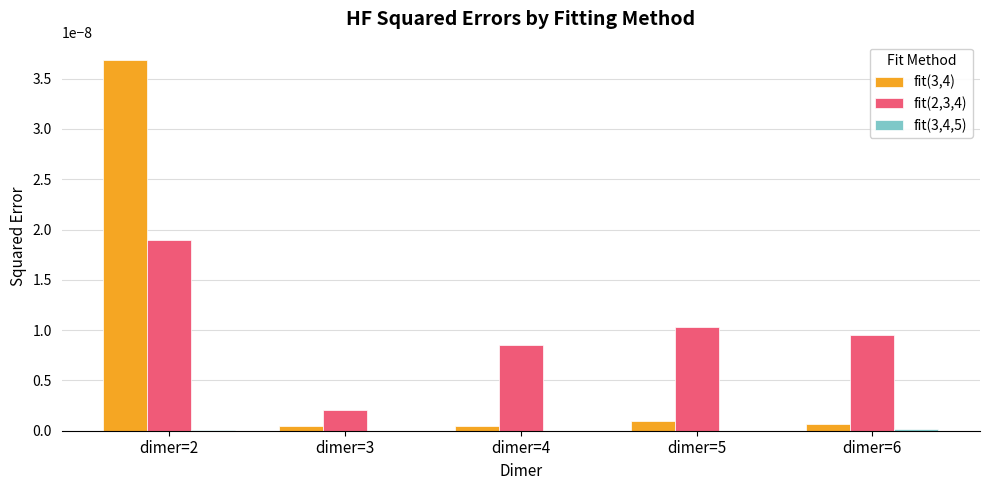

Which label corresponds to the largest value in the chart?

dimer=2